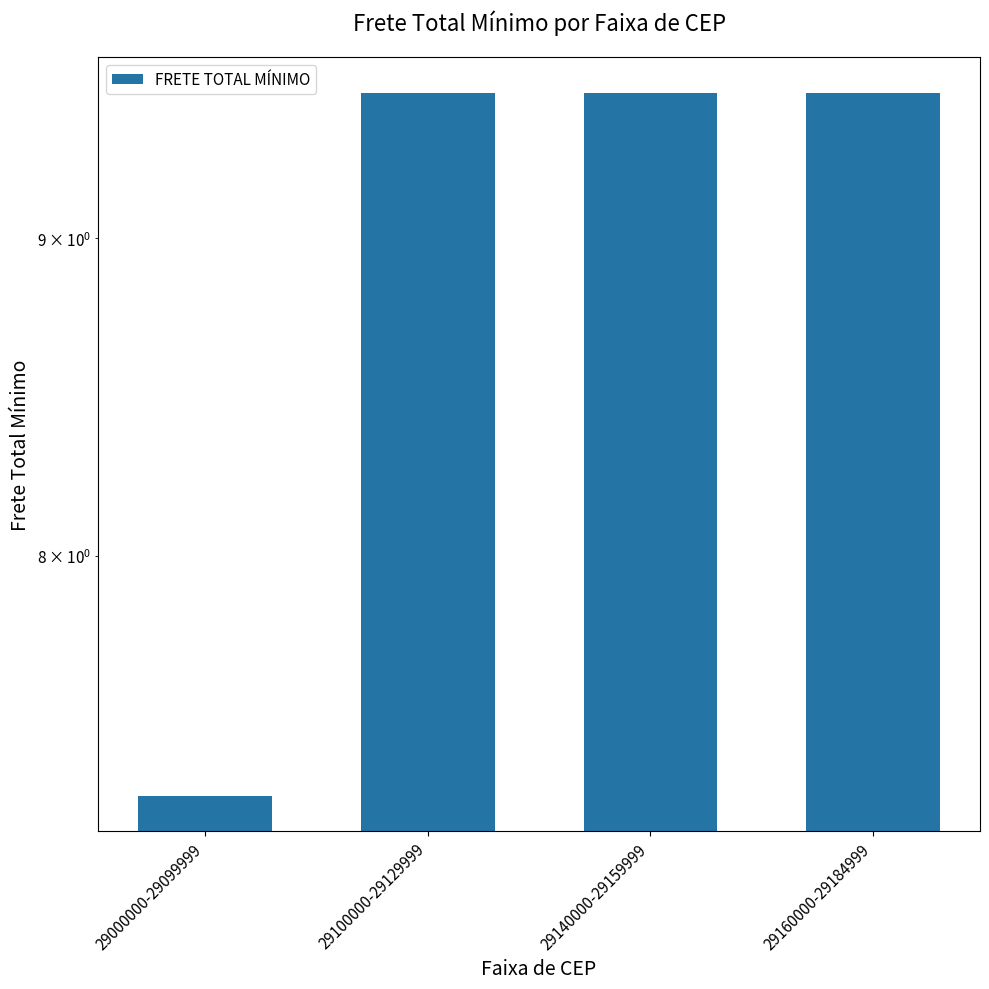

Are the bars horizontal?

No